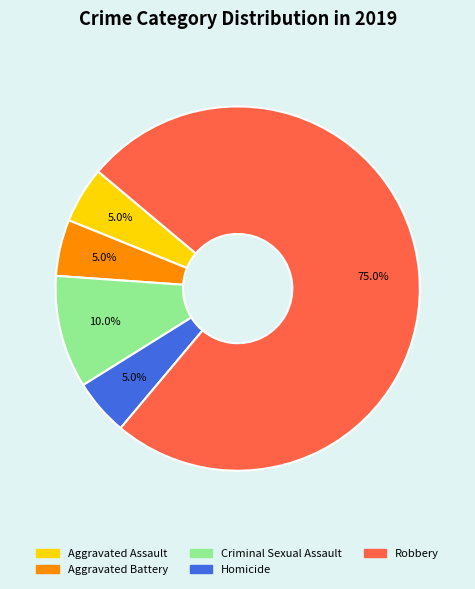

Approximately how many times larger is the value at Robbery compared to Aggravated Assault?

15.0